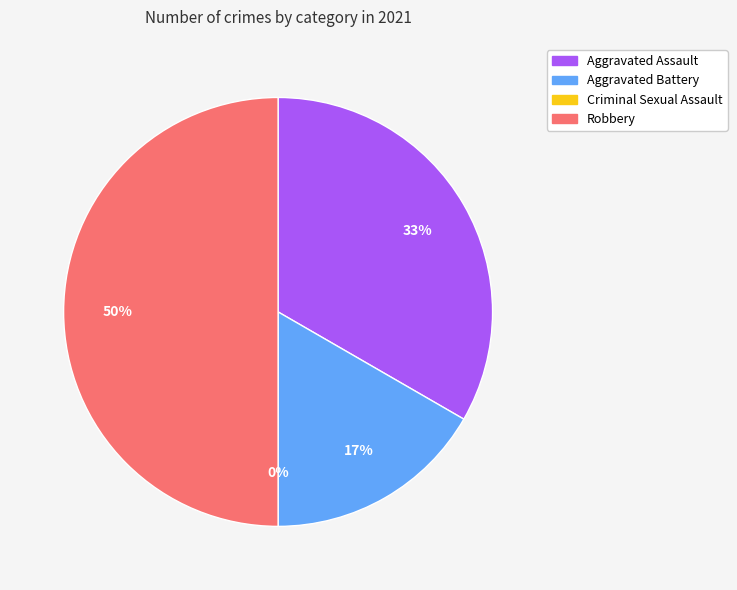

What is the smallest slice in the pie chart?

Criminal Sexual Assault